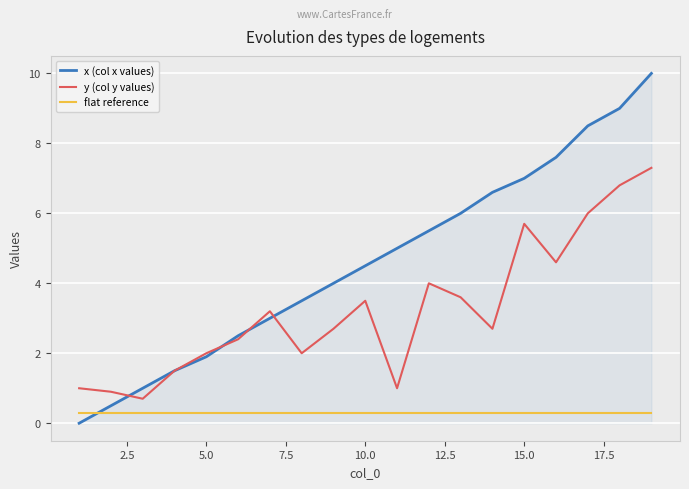

True or false: flat reference and x (col x values) cross at least once.

True